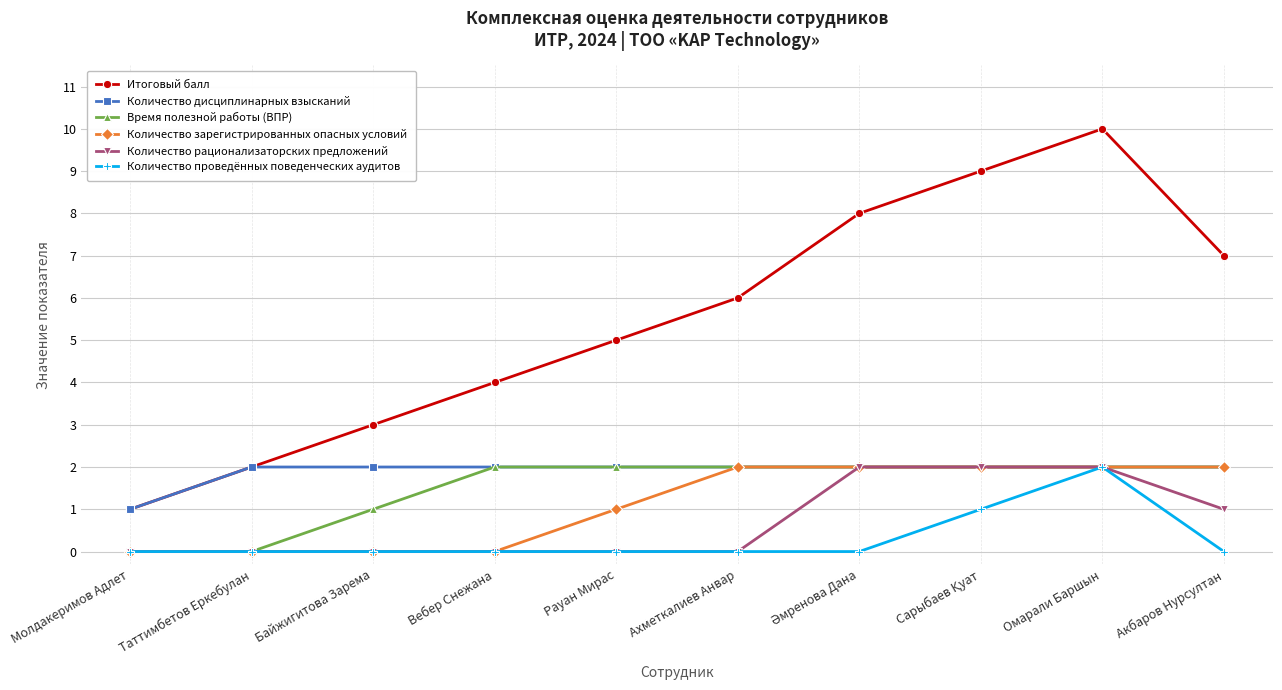

True or false: Итоговый балл and Время полезной работы (ВПР) cross at least once.

False